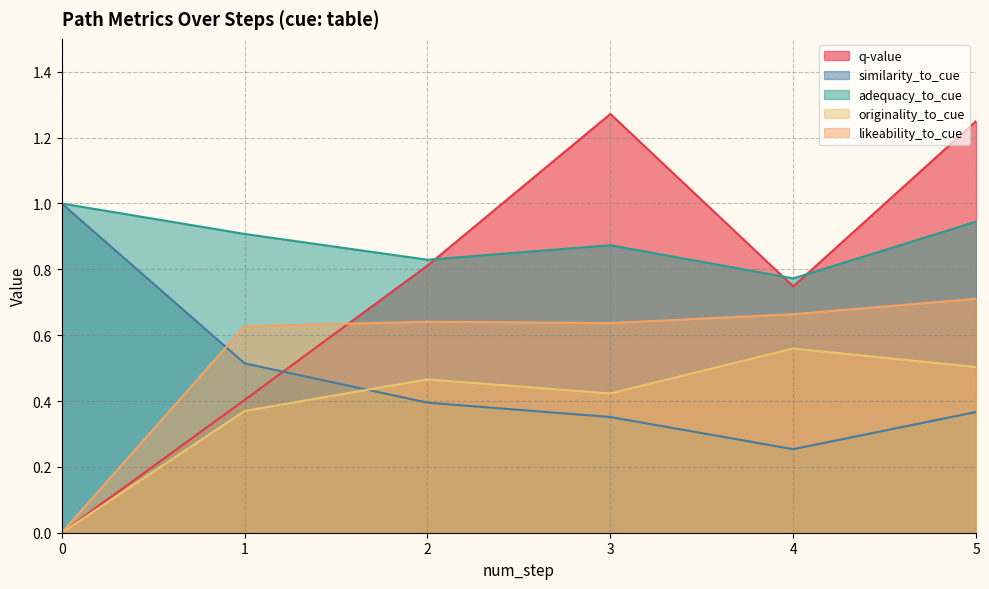

Which series has the largest range (max minus min)?

q-value